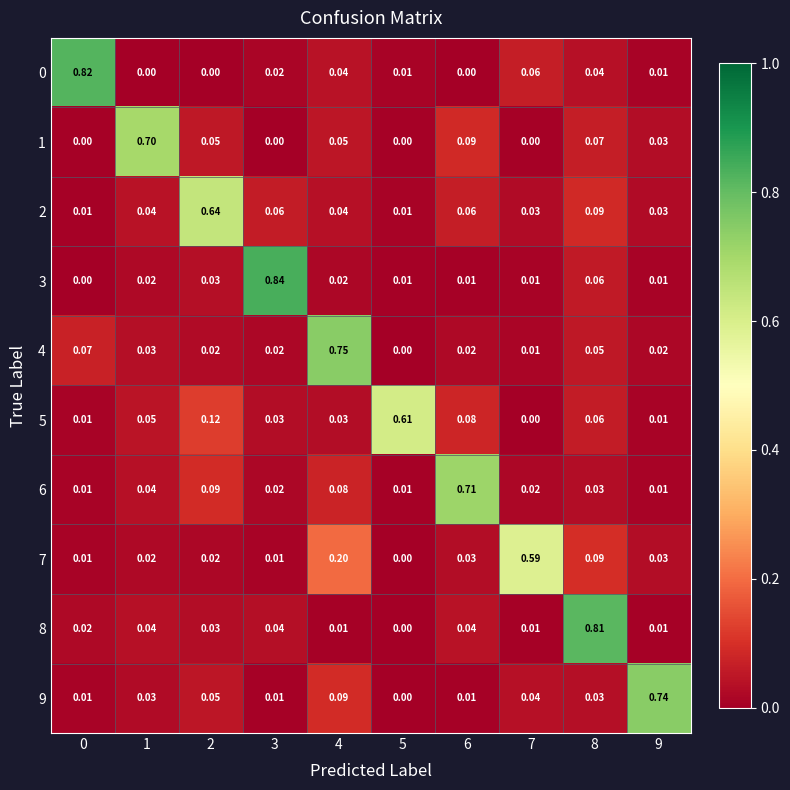

Which series has the largest total across all categories?

6